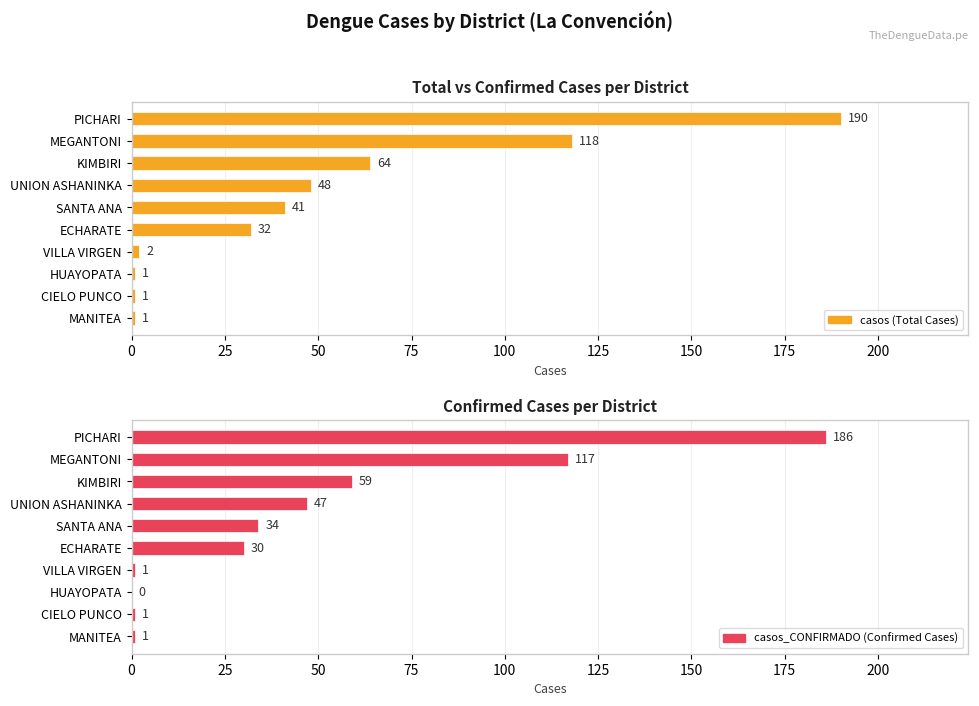

Which series has the largest total across all categories?

casos (Total Cases)